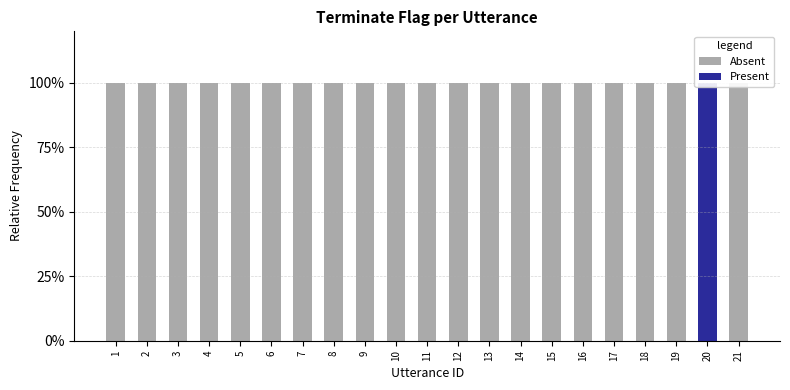

Which series has the largest total across all categories?

Absent